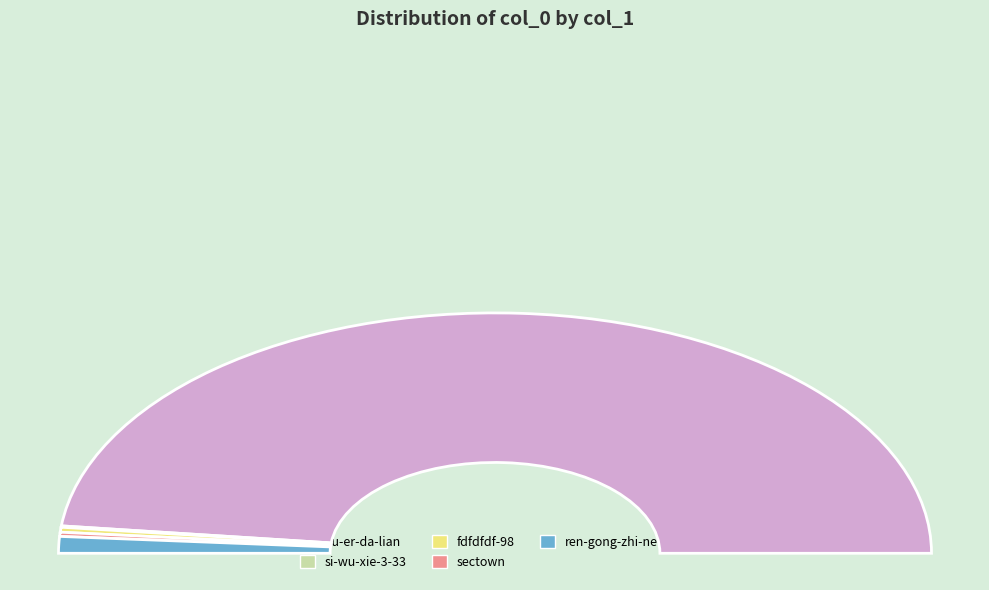

What is the change in value from si-wu-xie-3-33 to sectown?

+582